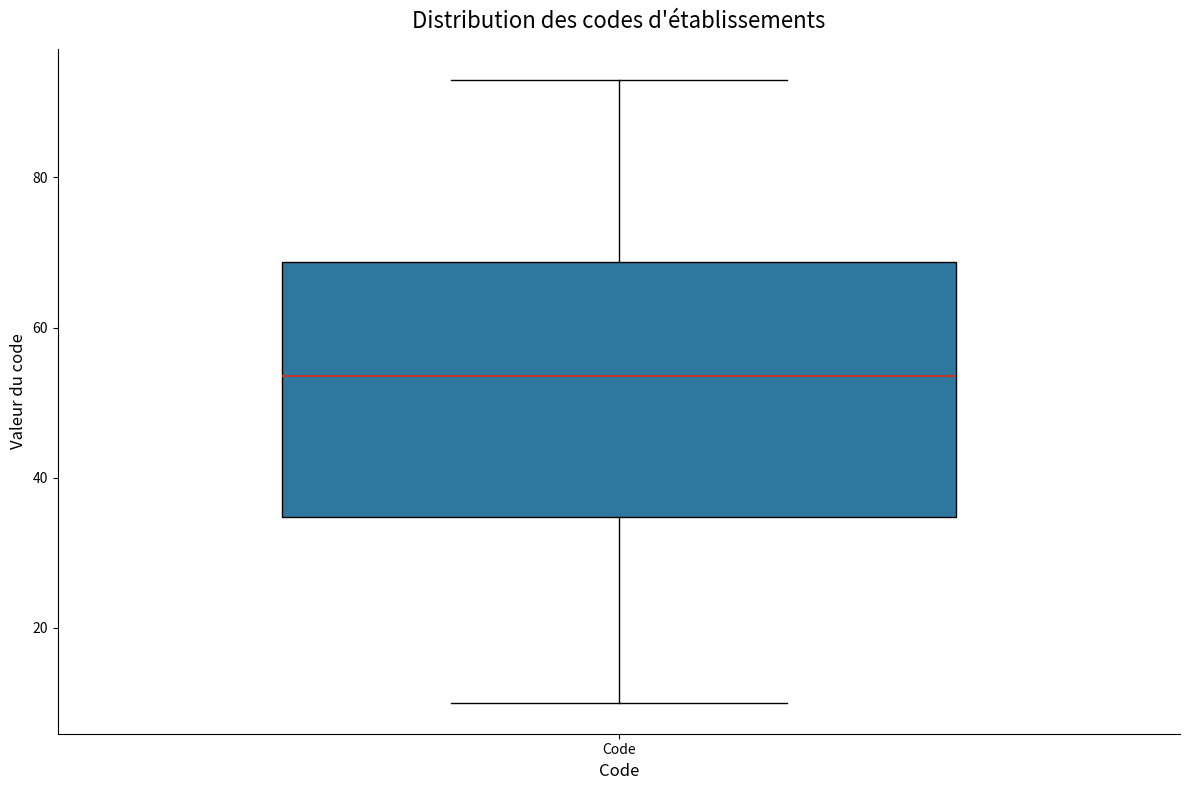

Transcribe this box plot: give where the median line is, the range the box spans, and where the two whiskers end, as read against the y-axis. The values are not printed on the chart, so give them approximately, as read against the axis.

median 54, box 34 to 68, whiskers 10 to 94